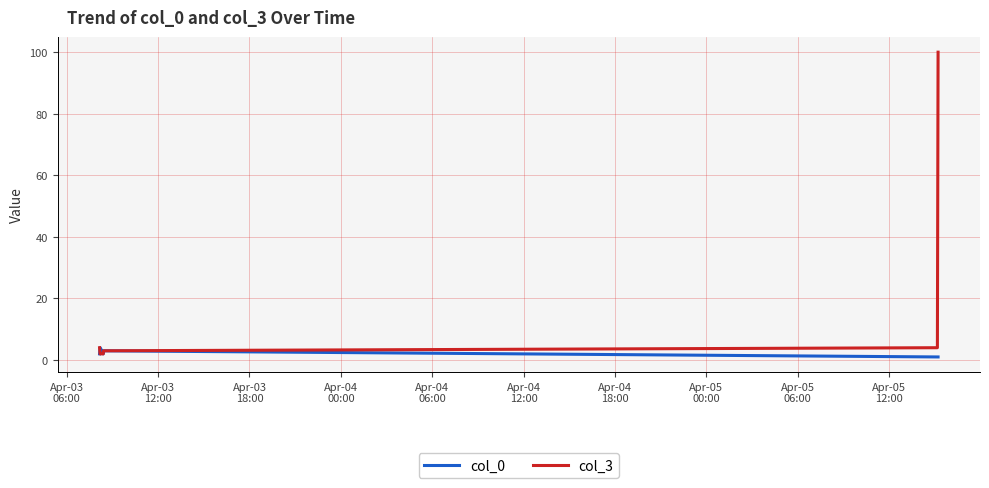

List the series in order of their peak value, lowest first.

col_0, col_3